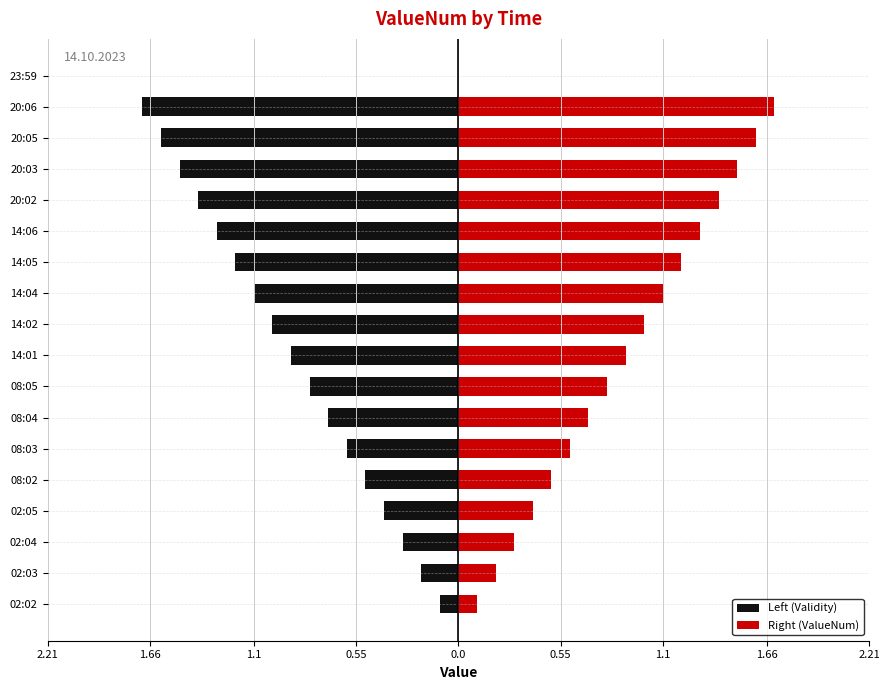

What is the value of the Right (ValueNum) bar at the 5th from the left?

0.5